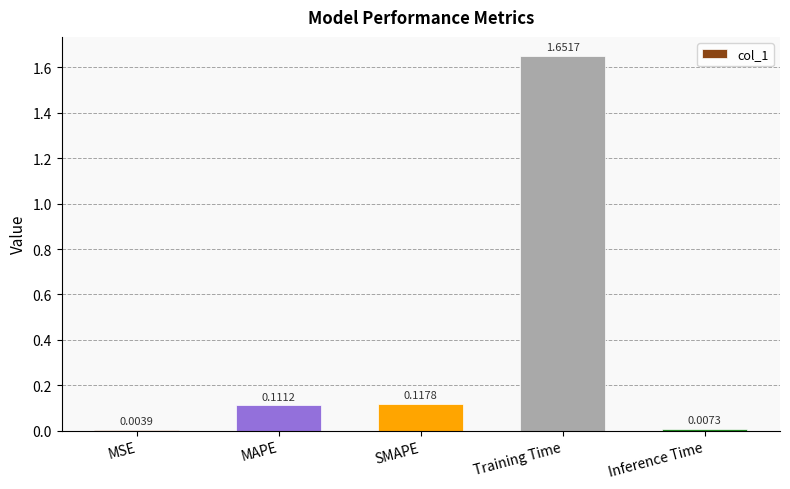

Which label corresponds to the largest value in the chart?

Training Time